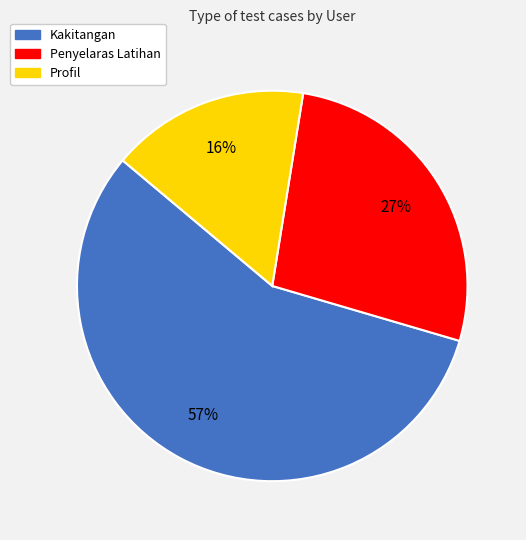

The Penyelaras Latihan slice represents 27% of the pie. True or false?

True